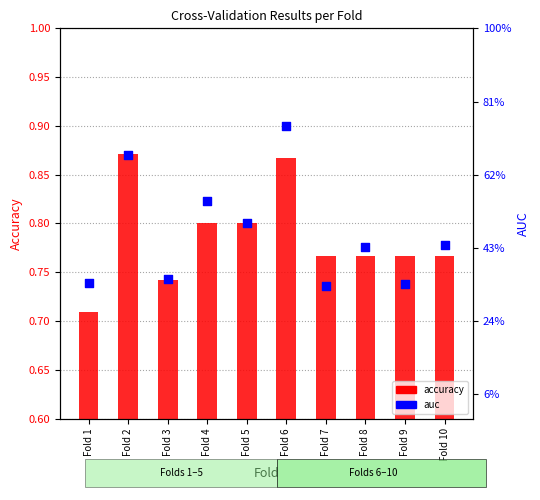

Which series reaches the maximum Y coordinate?

auc